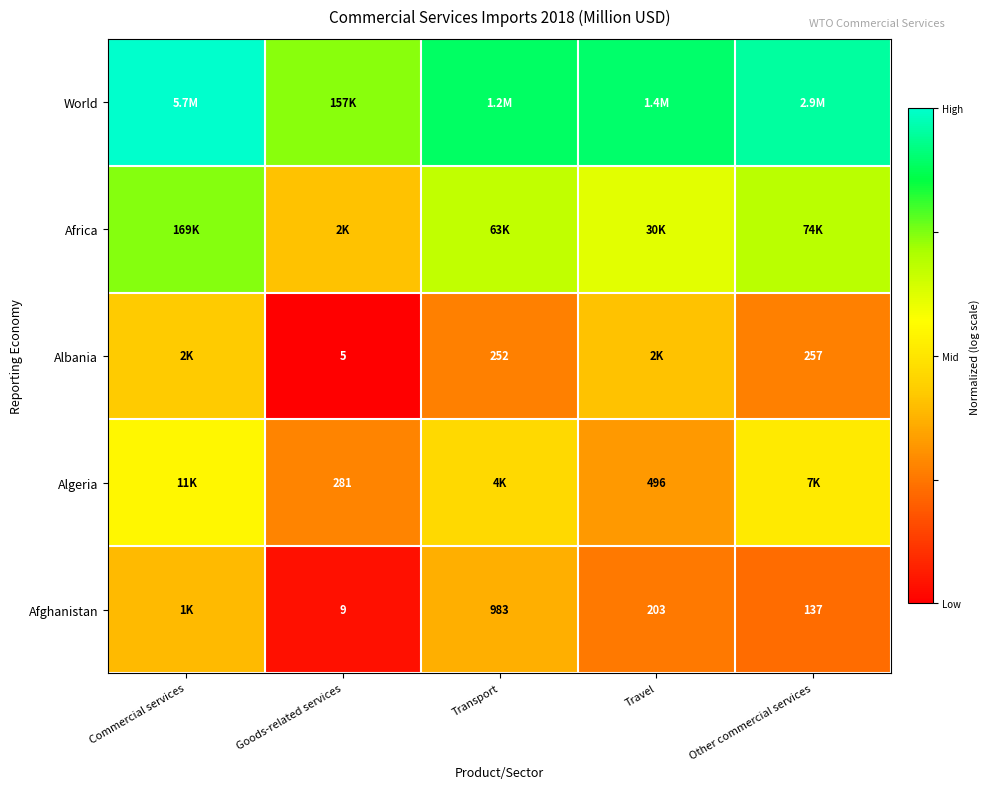

How many distinct data groups are displayed?

5